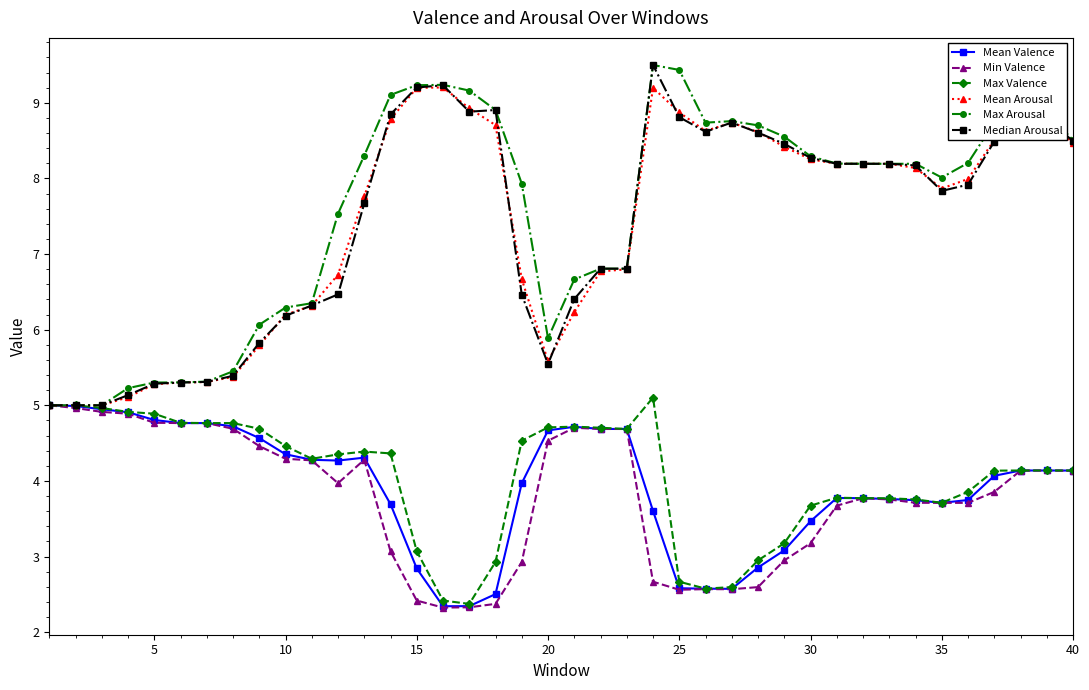

True or false: Mean Valence has more than 0 points higher than both neighbors.

True